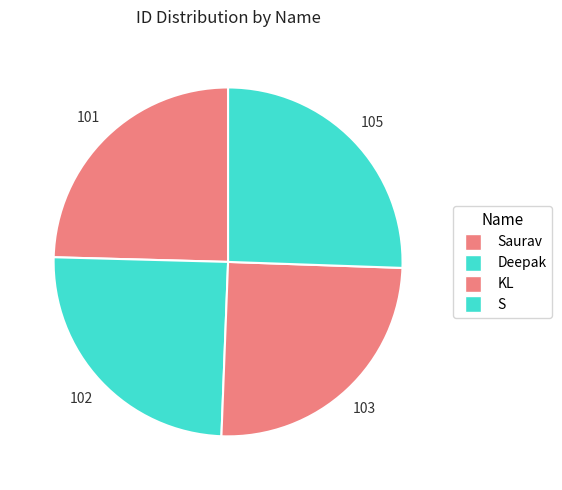

What is the smallest slice in the pie chart?

Saurav